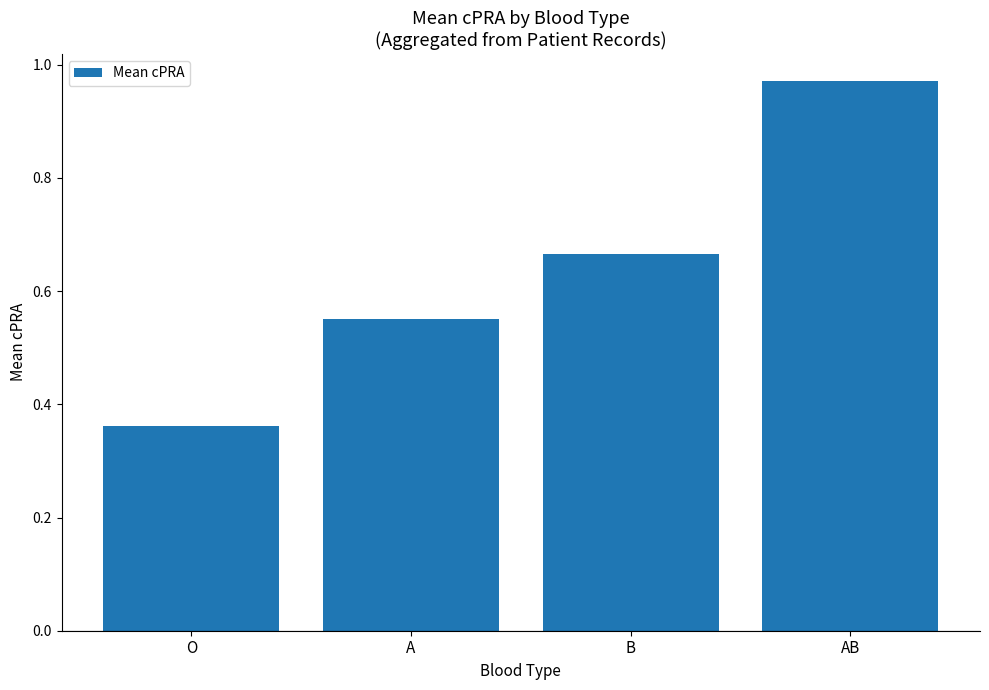

What is the label of the 4th bar from the left?

AB